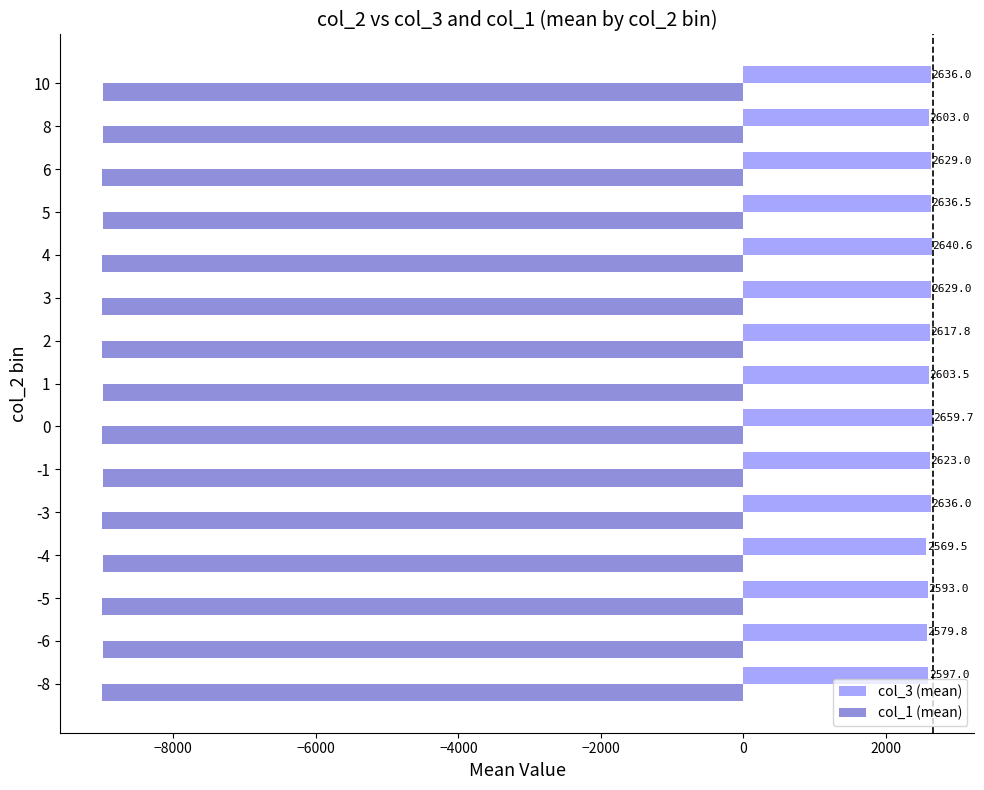

How many series are shown in this chart?

2